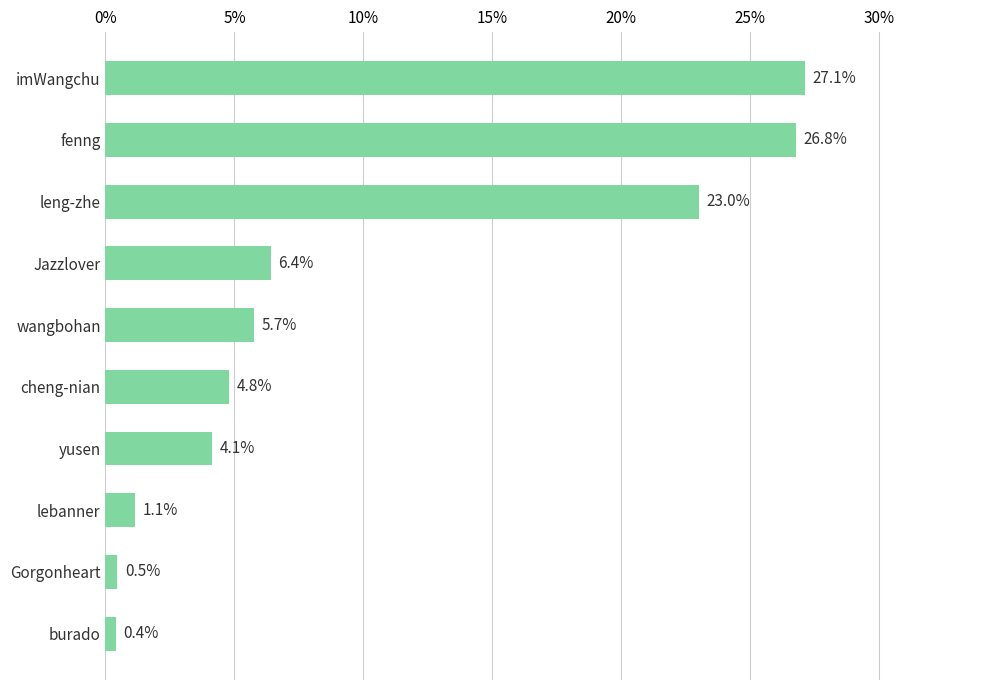

Reading bottom to top, extract all data points from this chart.

burado=0.4	Gorgonheart=0.5	lebanner=1.1	yusen=4.1	cheng-nian=4.8	wangbohan=5.7	Jazzlover=6.4	leng-zhe=23.0	fenng=26.8	imWangchu=27.1